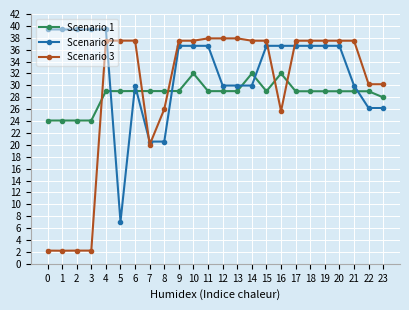

Which series ends up on top after the final intersection of Scenario 2 and Scenario 1?

Scenario 1